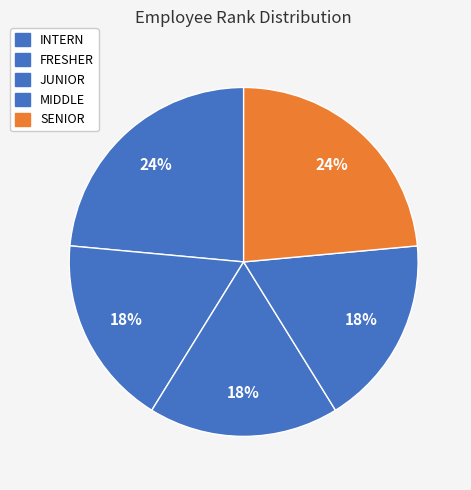

Count the number of slices in the pie.

5